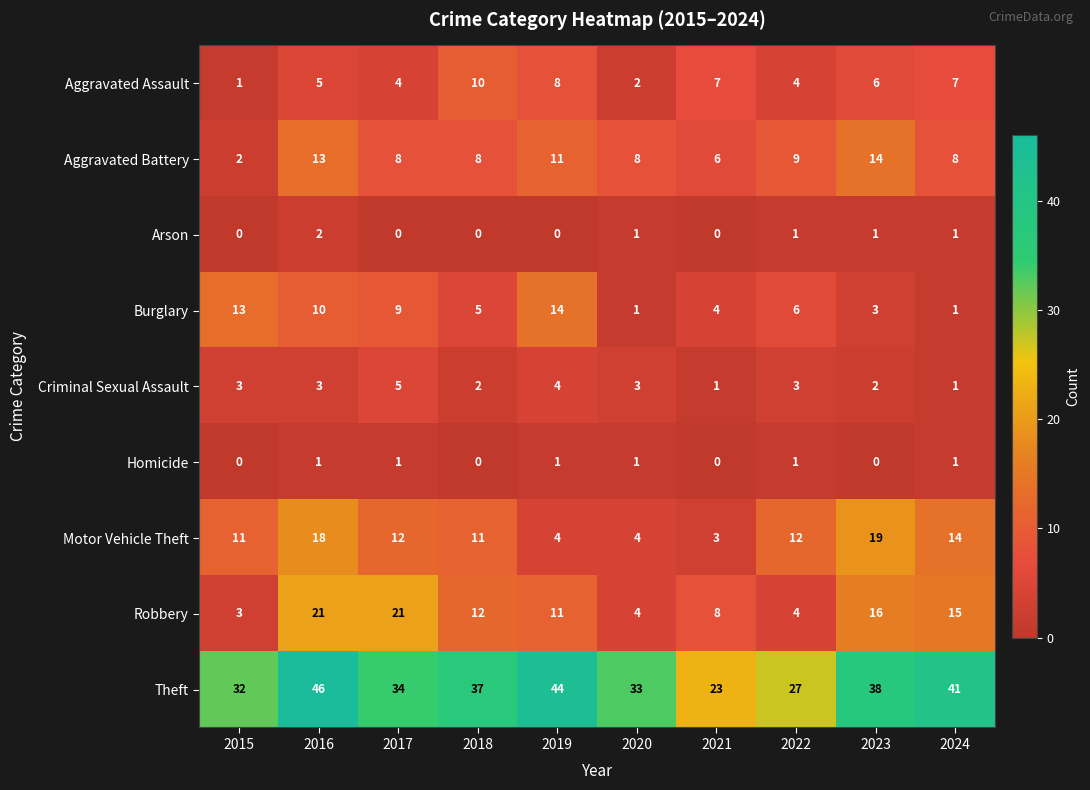

How many Criminal Sexual Assault values are between 2 and 3?

6